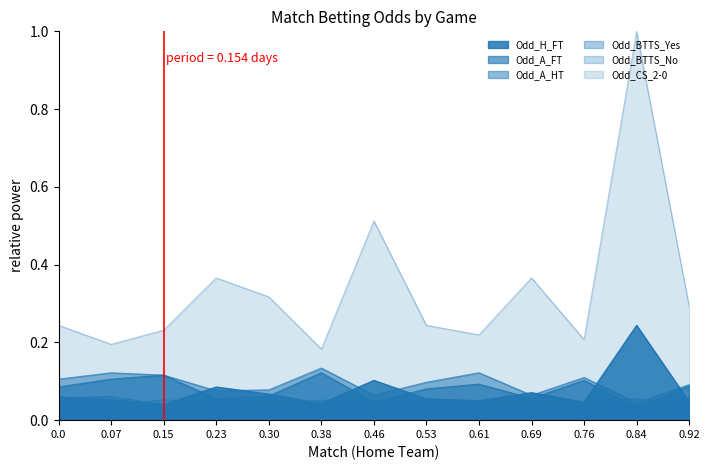

Does the chart have visible grid lines?

No